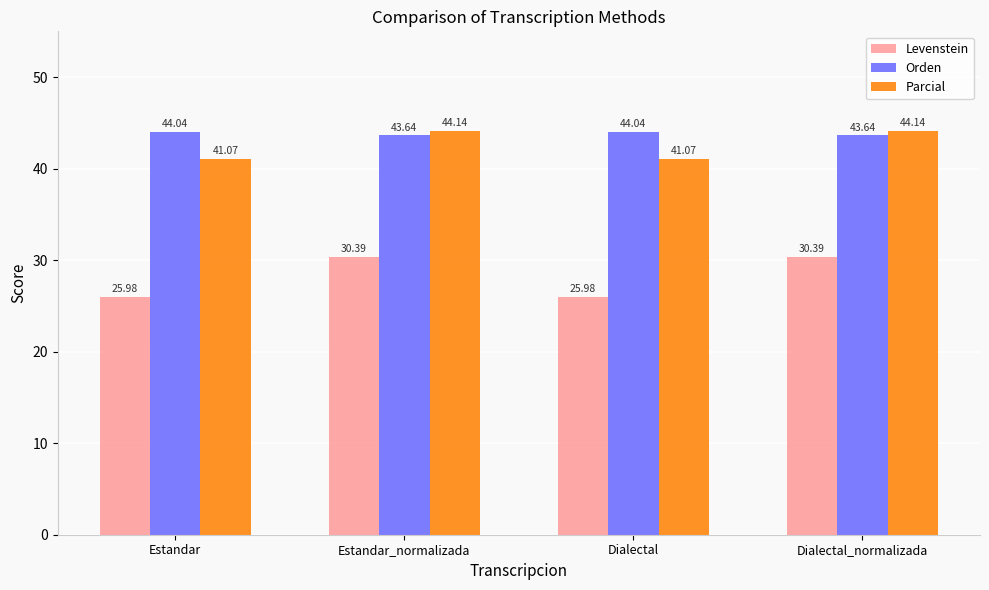

What is the maximum value shown in the chart?

44.1